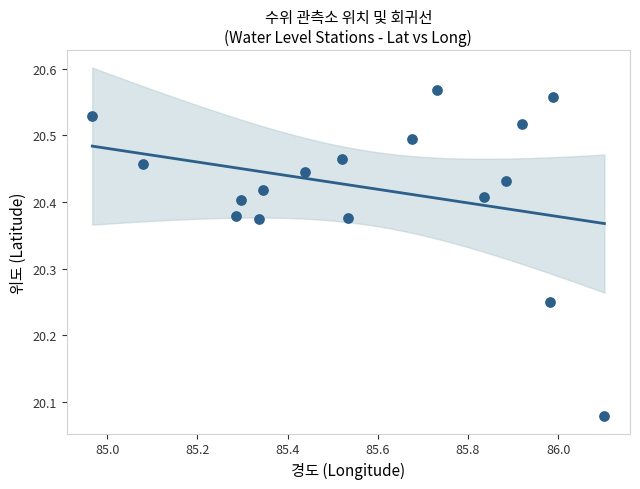

What is the range of Y values (max minus min)?

0.5